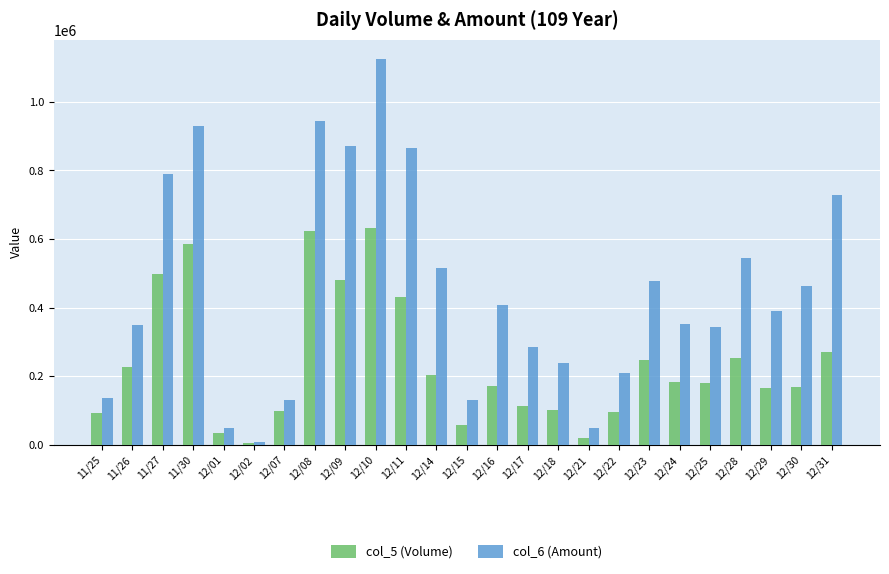

What is the label of the 2nd bar from the right?

12/30